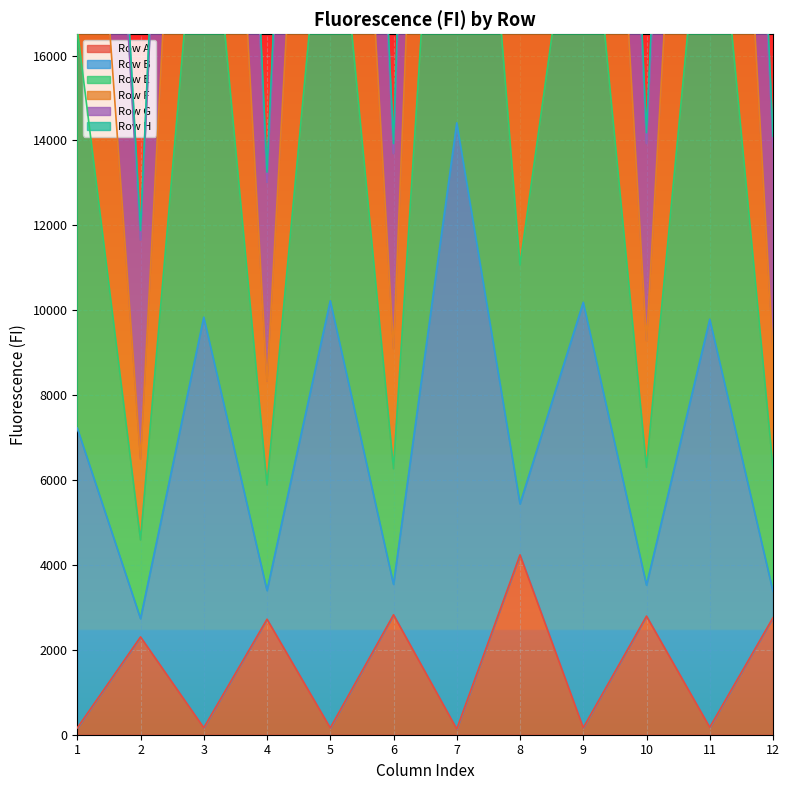

What is the value of the Row A point at the 3rd from the left?

164